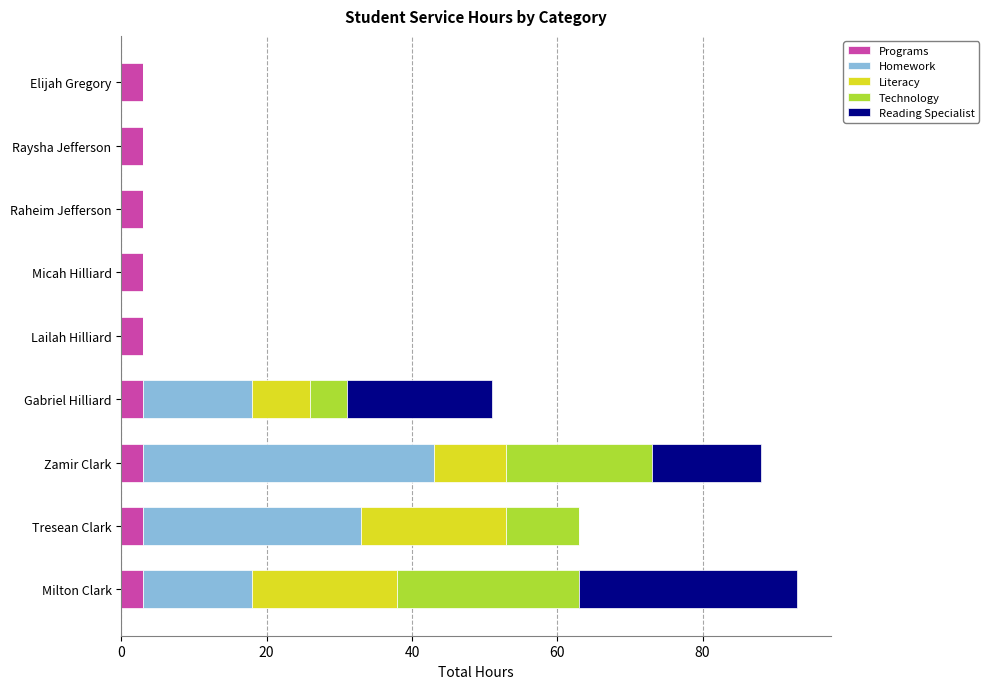

What are all the series names shown in the legend?

Programs, Homework, Literacy, Technology, Reading Specialist